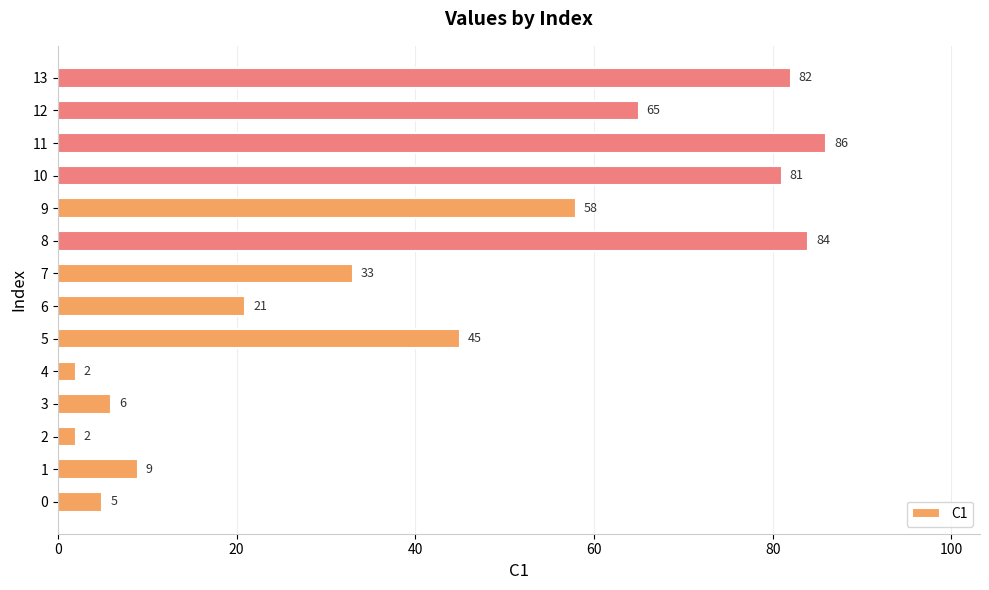

Which category has the highest value across all series?

11